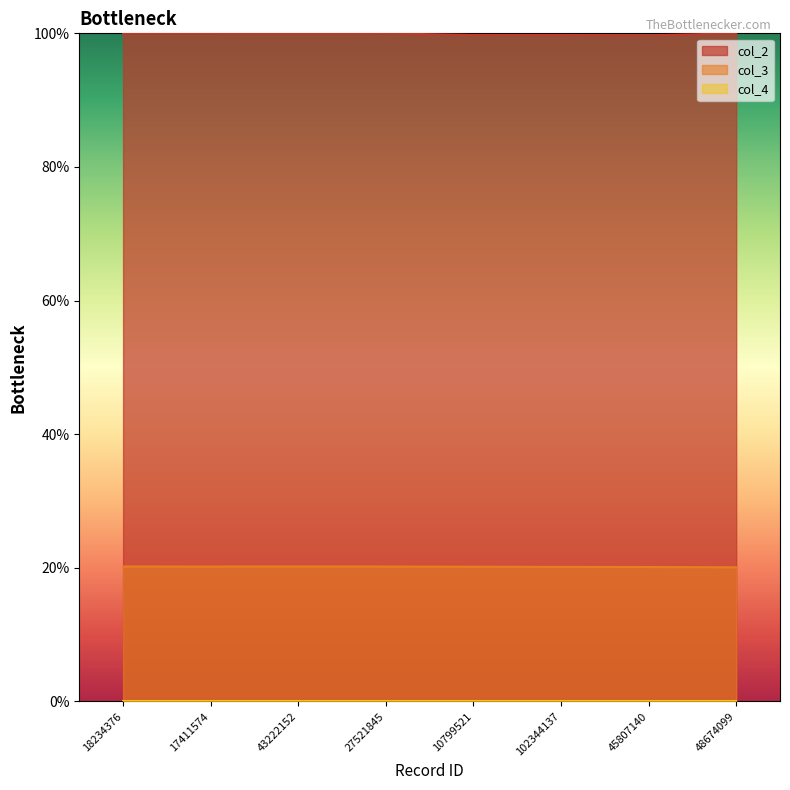

True or false: col_3 and col_2 intersect in this chart.

False